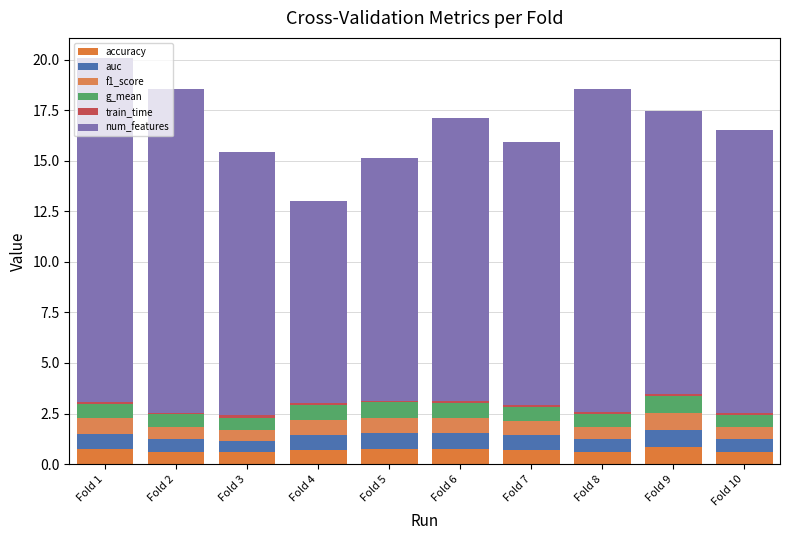

What is the approximate value of f1_score at Fold 10?

0.6